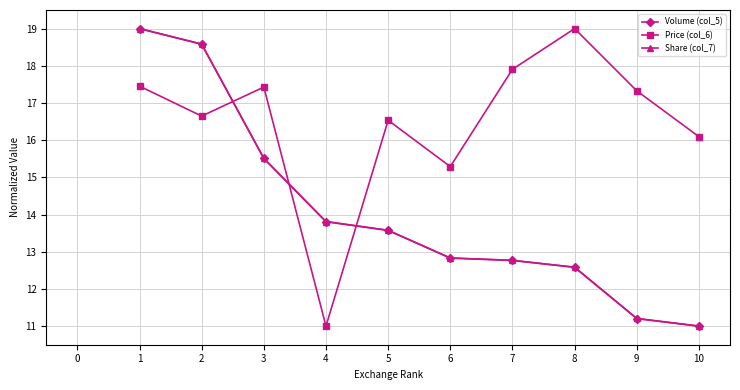

True or false: Share (col_7) has more than 2 interior local peaks.

False